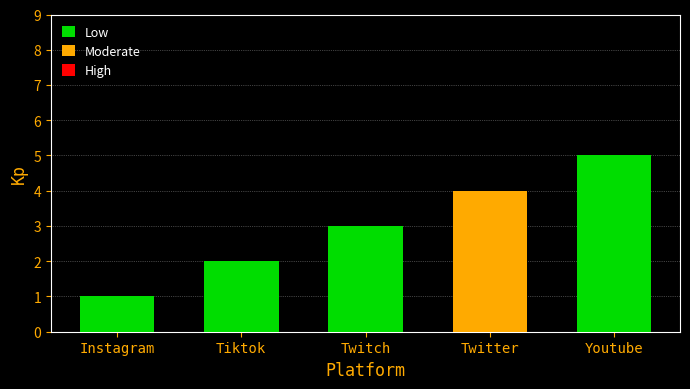

How many values are between 2 and 4?

3